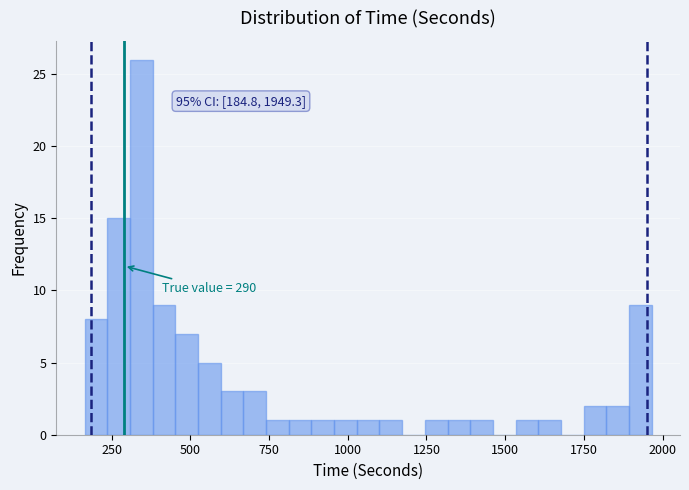

Around what value on the x-axis is the tallest bar? Give the approximate position of its centre, as read against the axis.

350